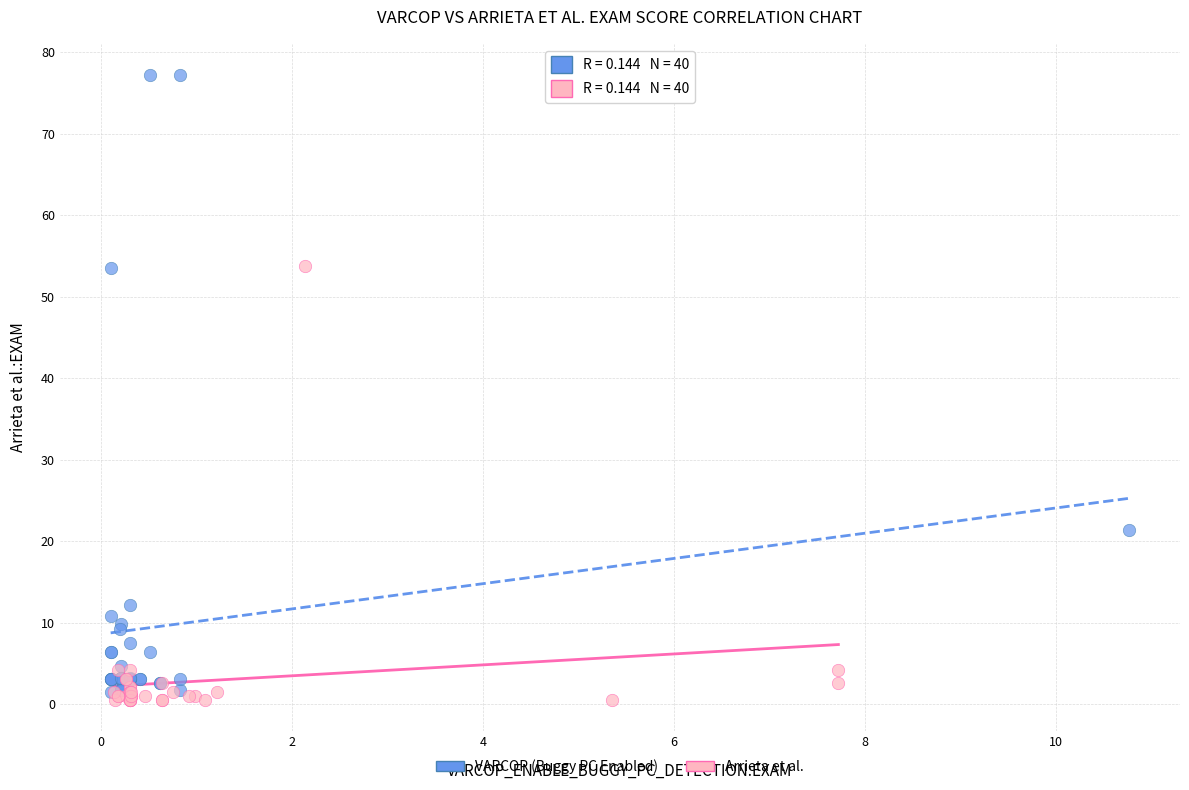

Which series contains the highest Y value?

VARCOP (Buggy PC Enabled)